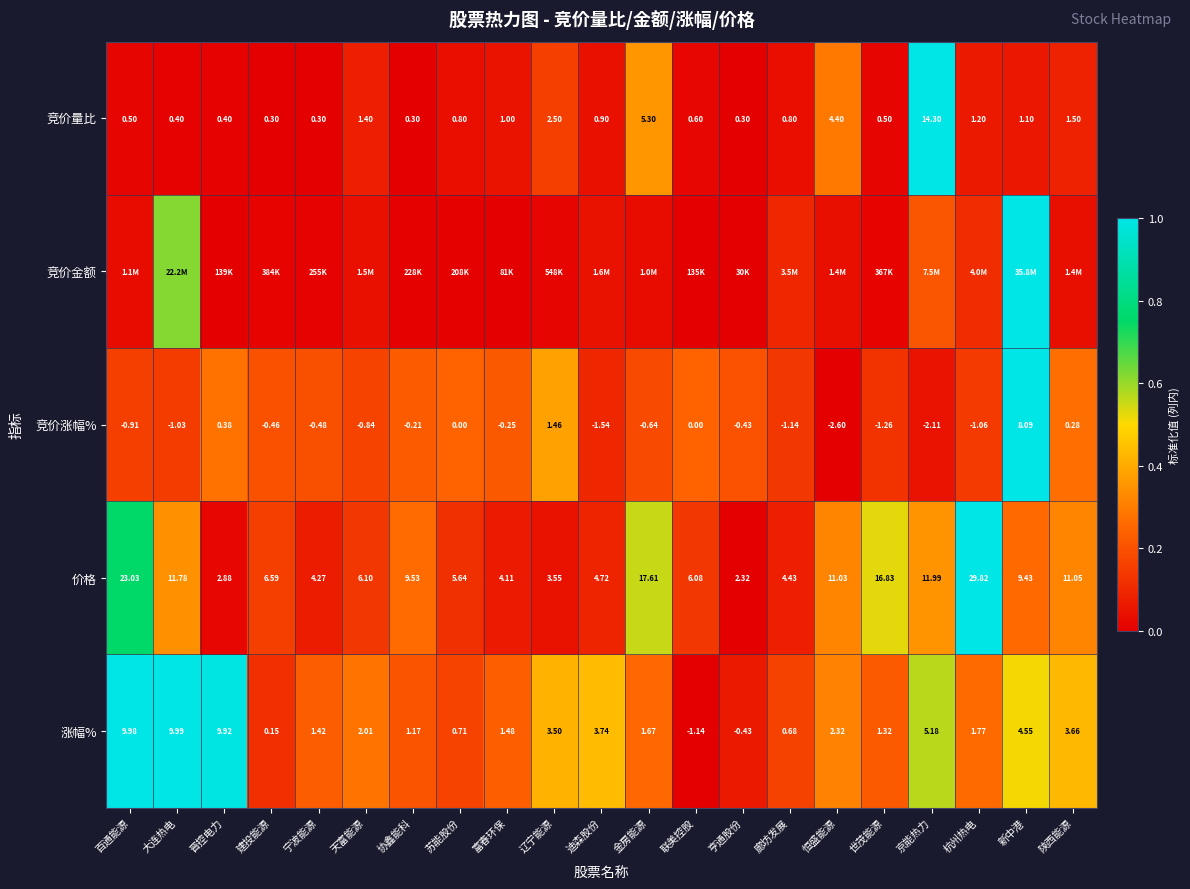

Rank the categories by 涨幅% value from lowest to highest.

联美控股, 亨通股份, 建投能源, 廊坊发展, 苏能股份, 协鑫能科, 世茂能源, 宁波能源, 富春环保, 金房能源, 杭州热电, 天富能源, 恒盛能源, 辽宁能源, 陕西能源, 迪森股份, 新中港, 京能热力, 晋控电力, 百通能源, 大连热电